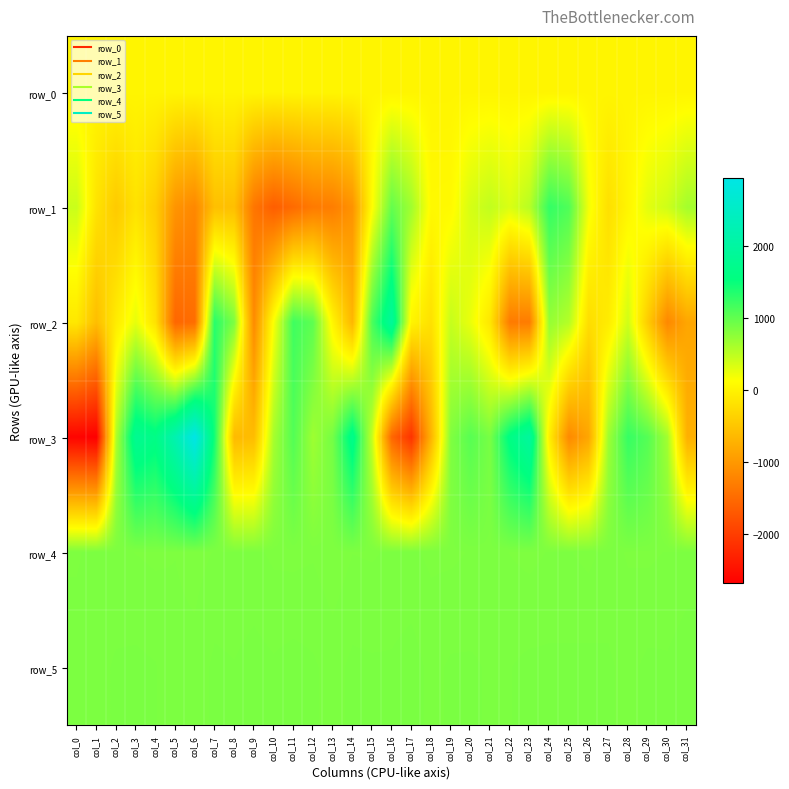

What is the difference between the second highest and second lowest values in the row_3 series?

4836.0